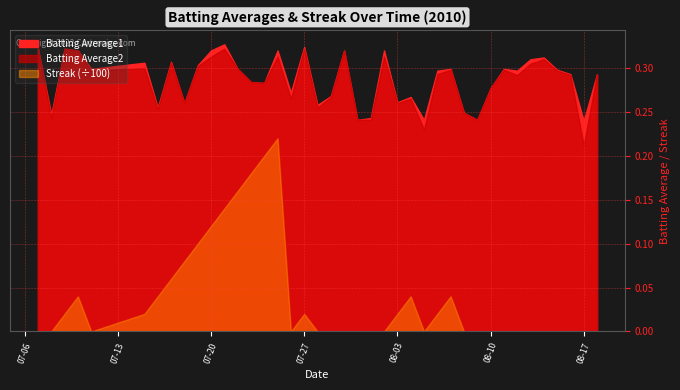

Between 19 and 35, which series saw the biggest shift?

Batting Average1